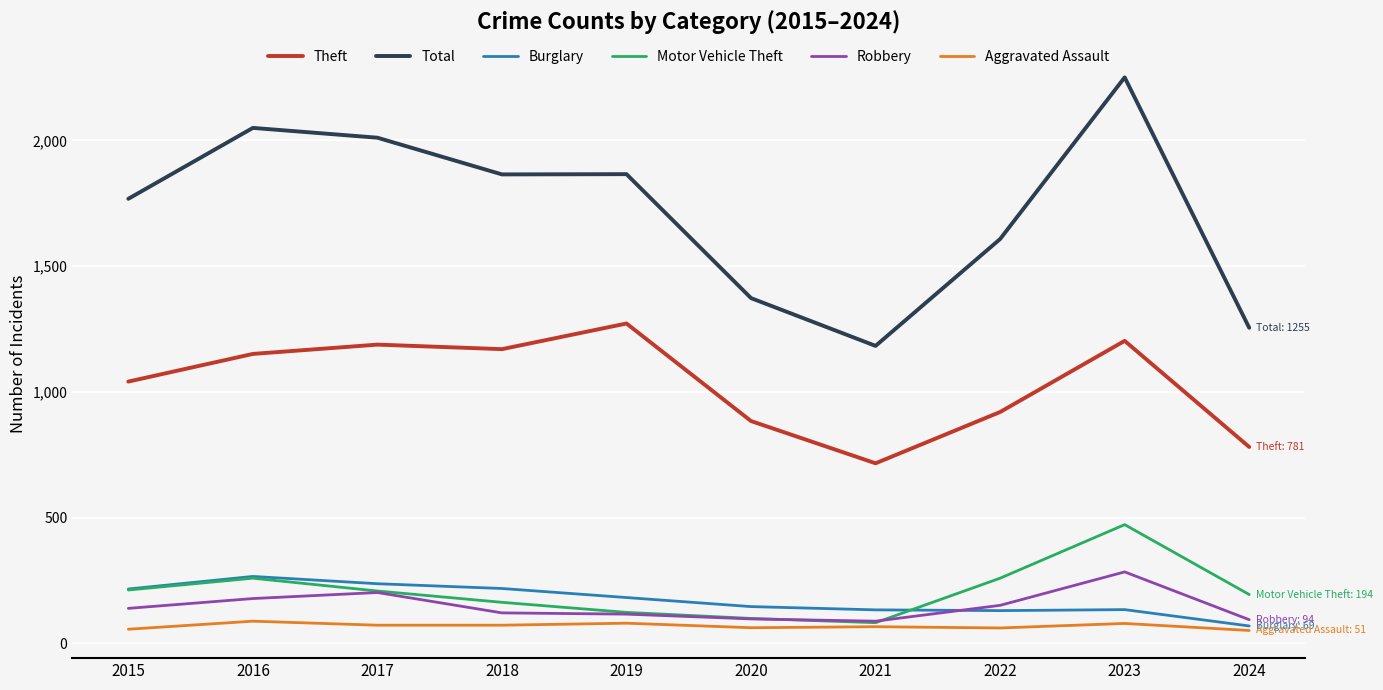

In Theft, how many points are lower than both neighbors (excluding endpoints)?

2